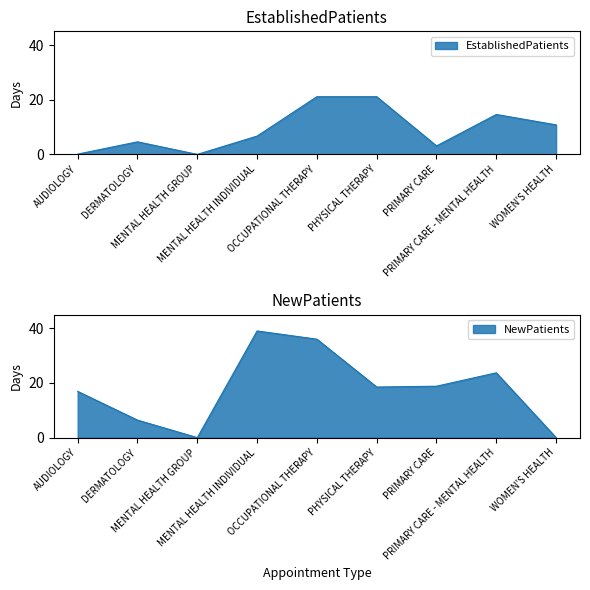

What position from the right is DERMATOLOGY?

8